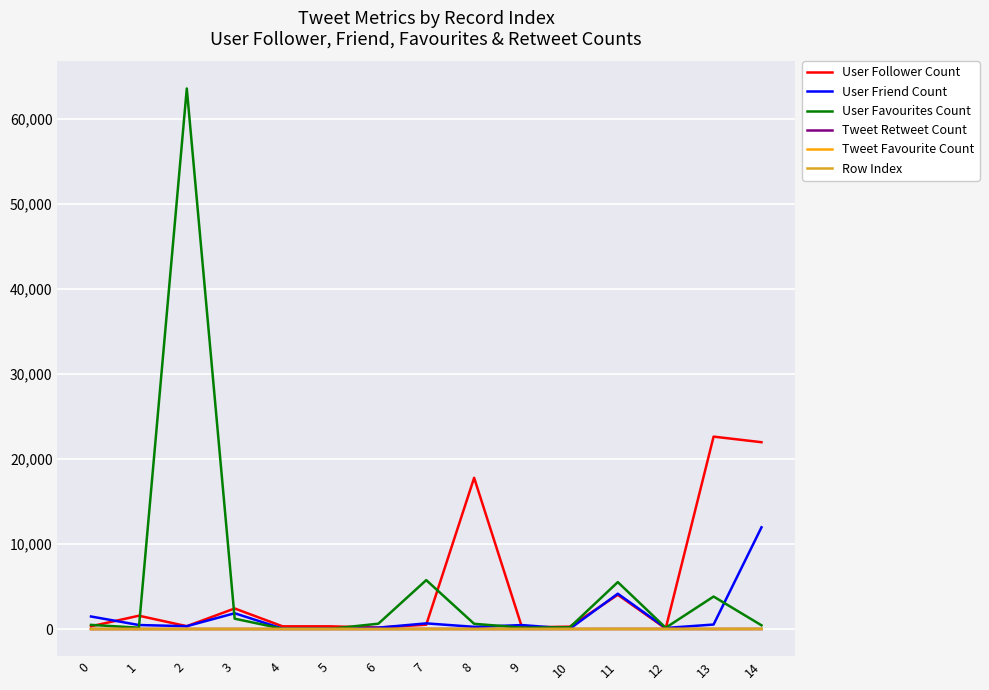

How many categories are shown in the chart?

15